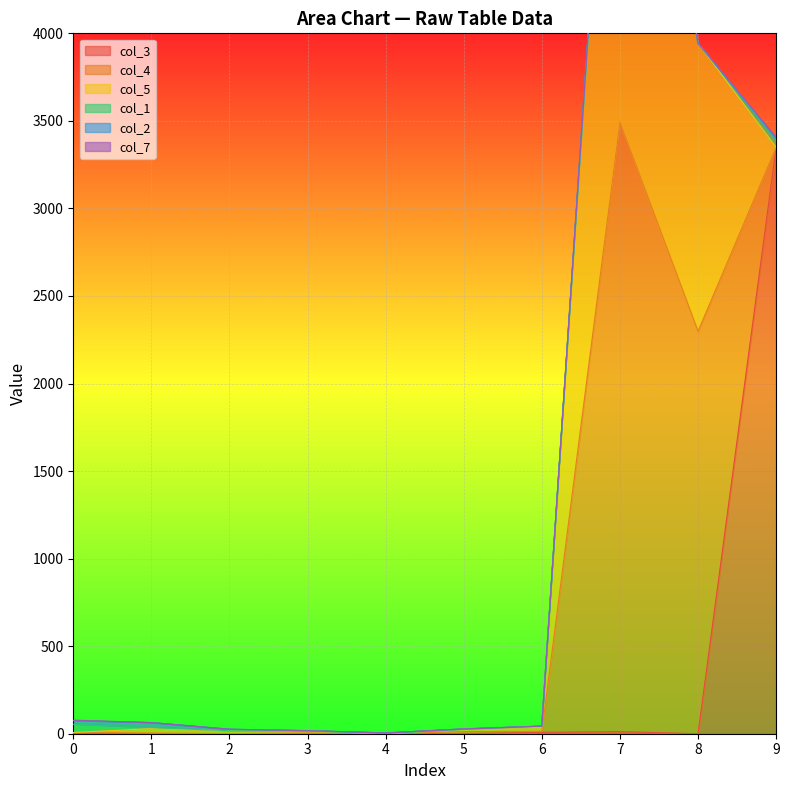

True or false: col_7 has more than 2 points higher than both neighbors.

False